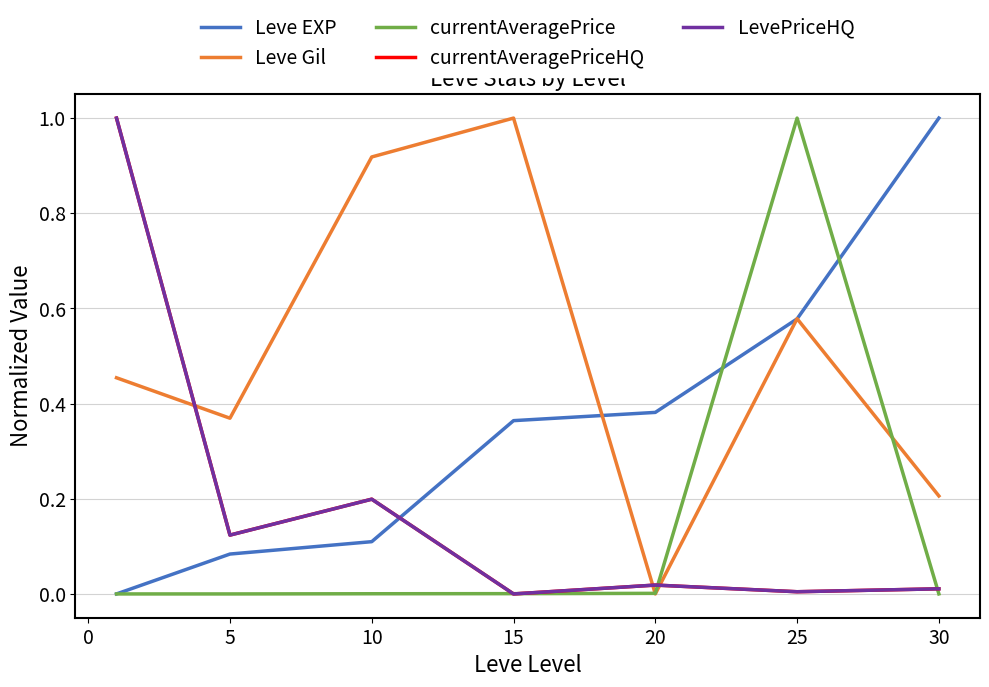

Which series has the largest total across all categories?

Leve Gil